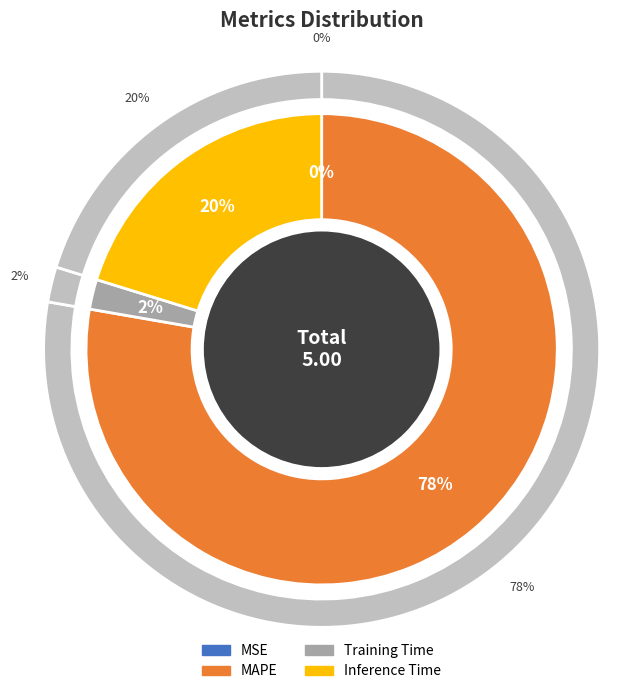

Which slice is the largest?

MAPE